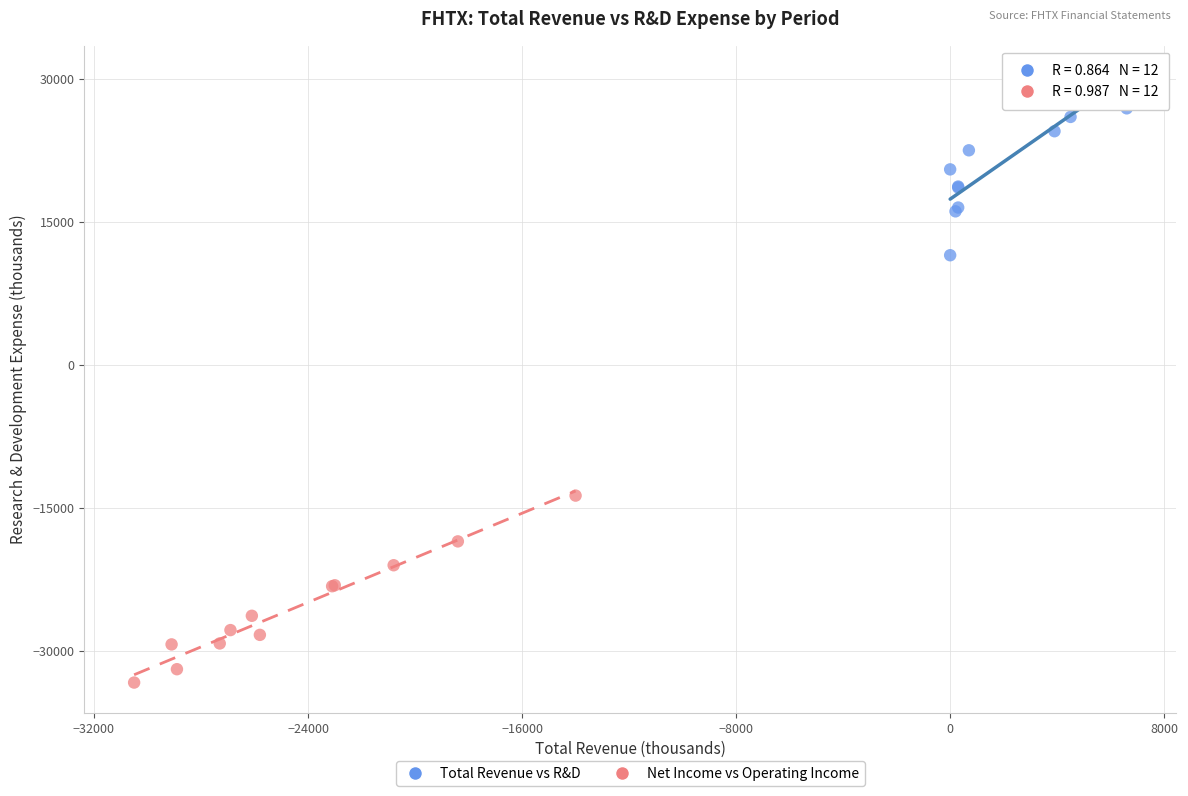

Which series reaches the maximum Y coordinate?

Total Revenue vs R&D